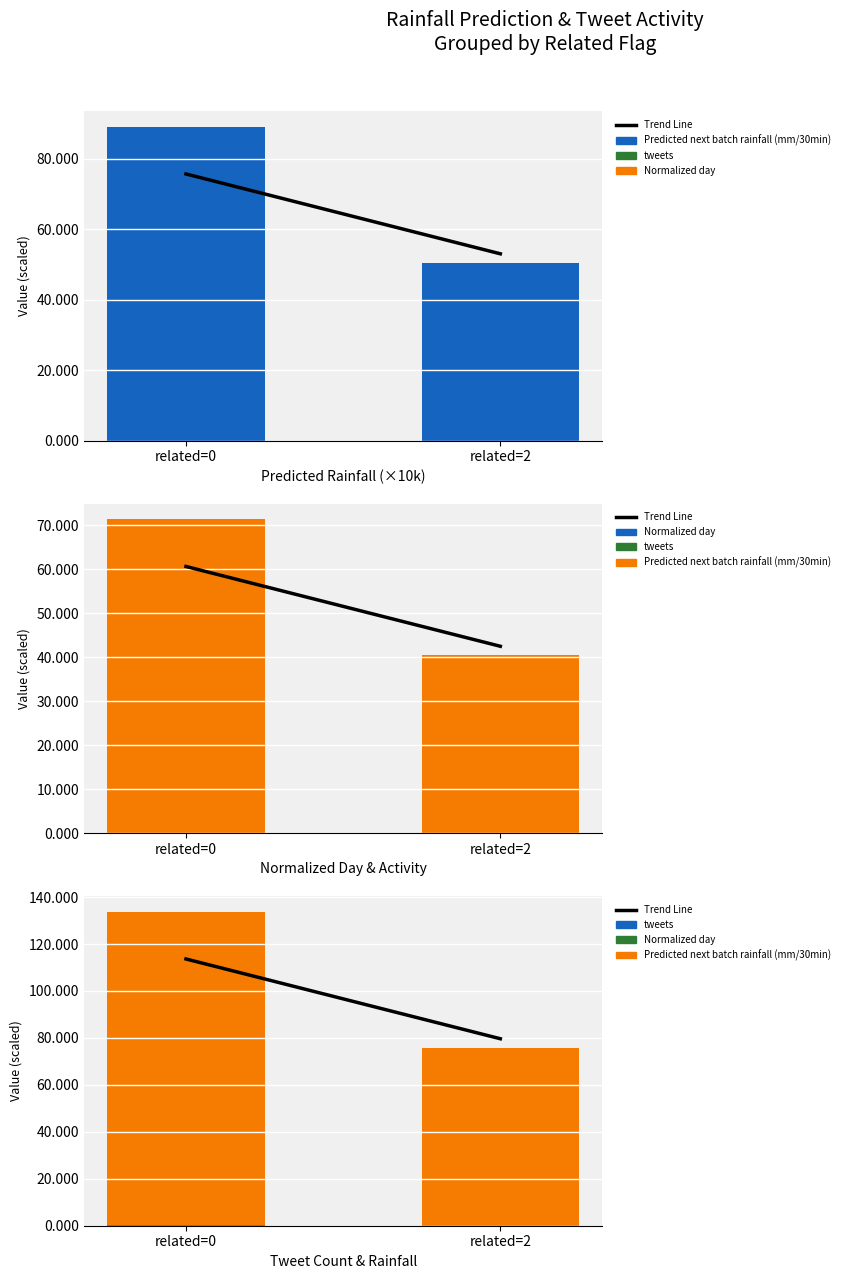

What is the sum of all Predicted next batch rainfall (mm/30min) values?

209.4